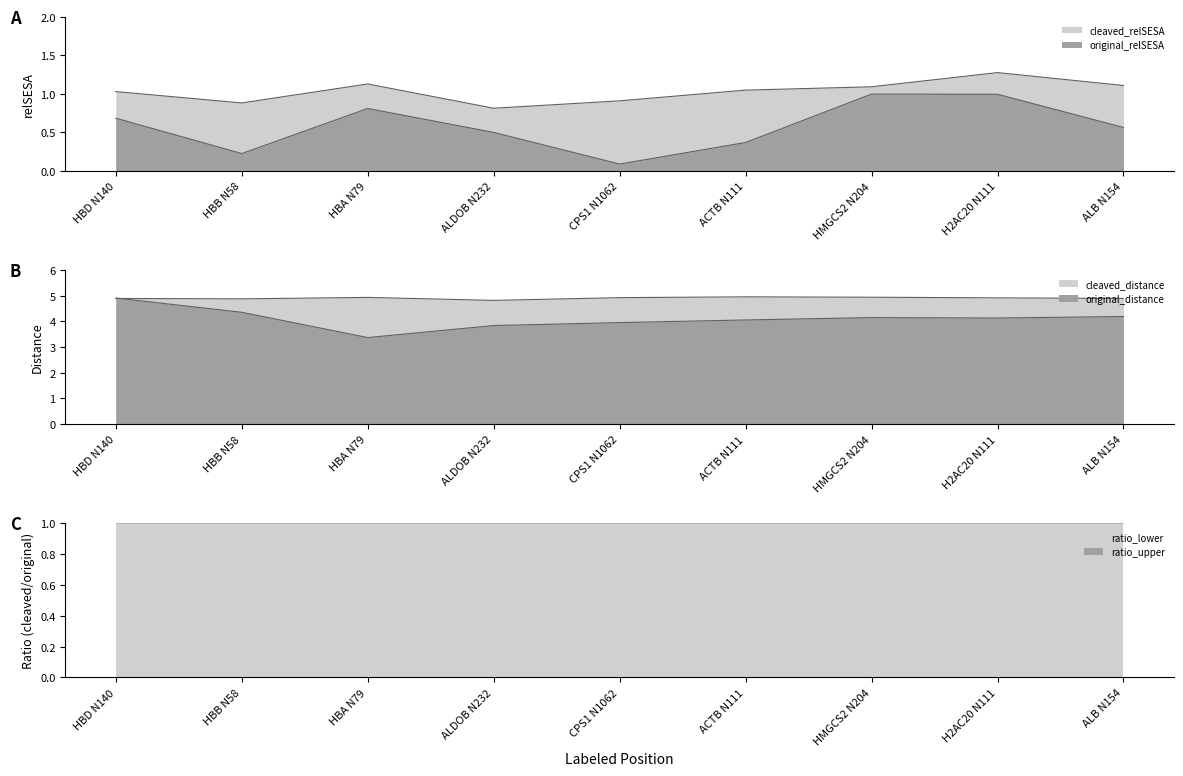

At HMGCS2 N204, list the series in order from smallest to largest.

original_relSESA, cleaved_relSESA, original_distance, cleaved_distance